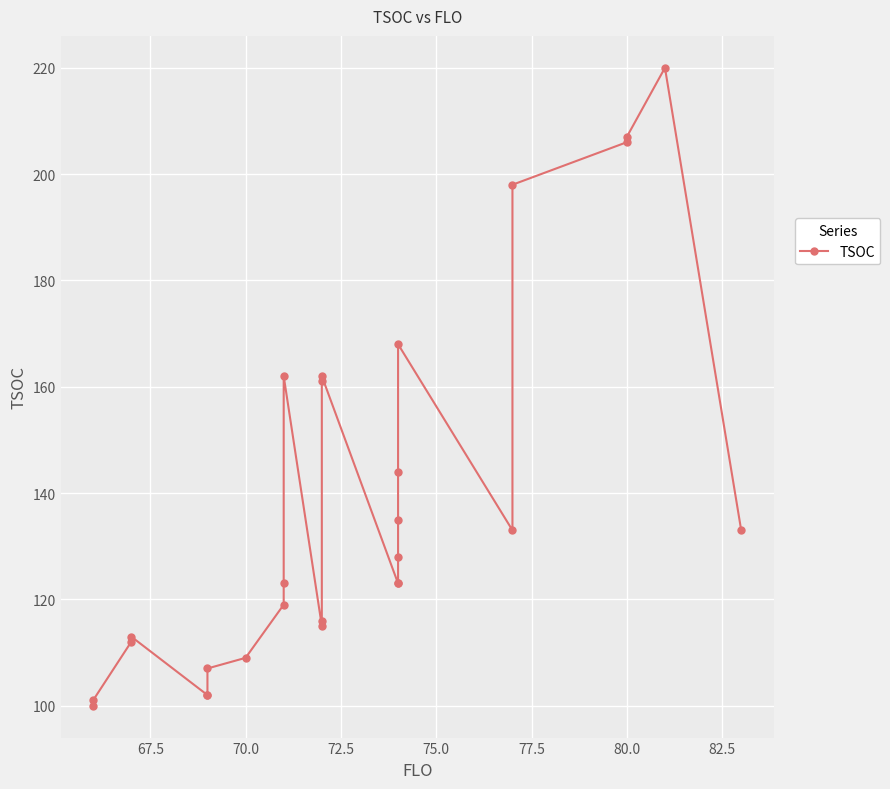

How many data points are less than 123?

11